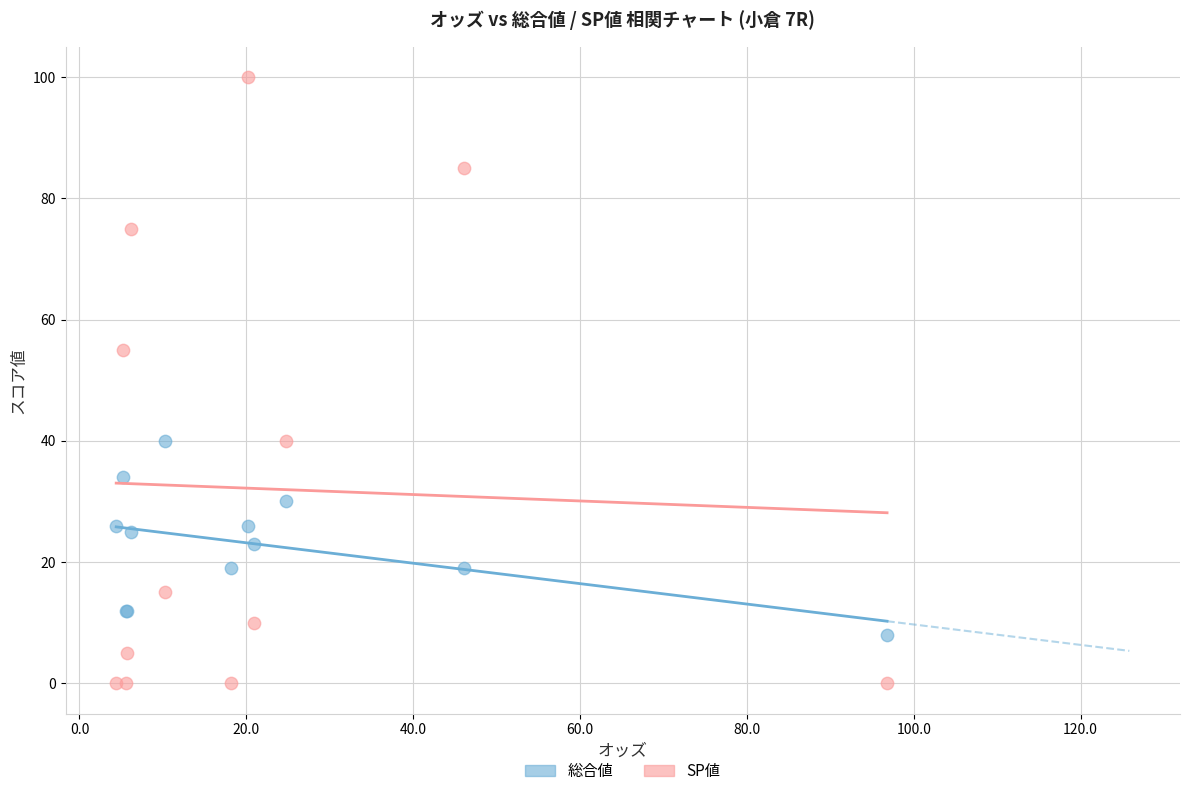

Across all series, what Y value is closest to 50?

55